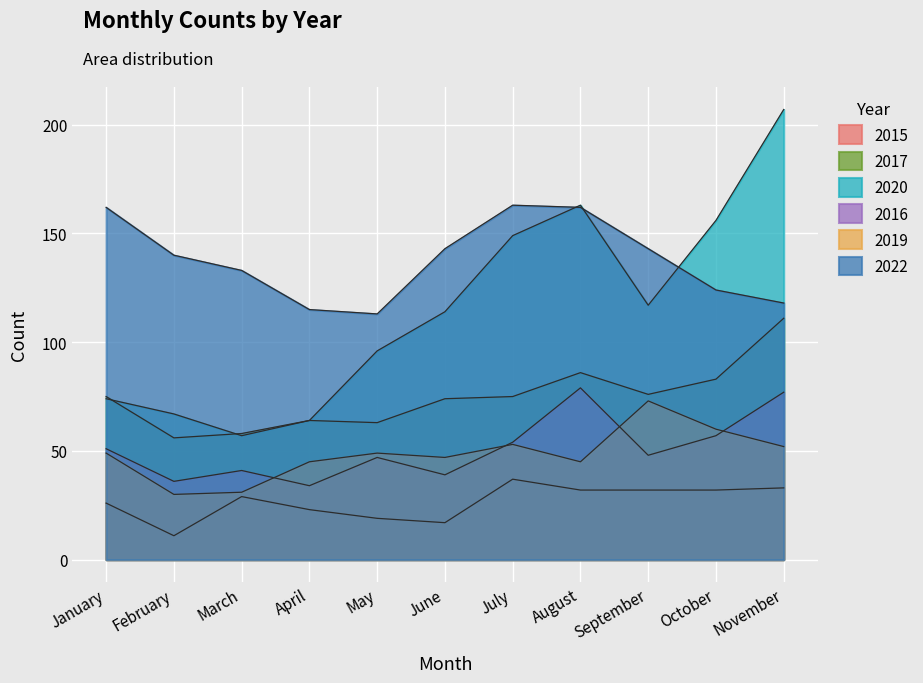

Between July and November, which series saw the biggest shift?

2020